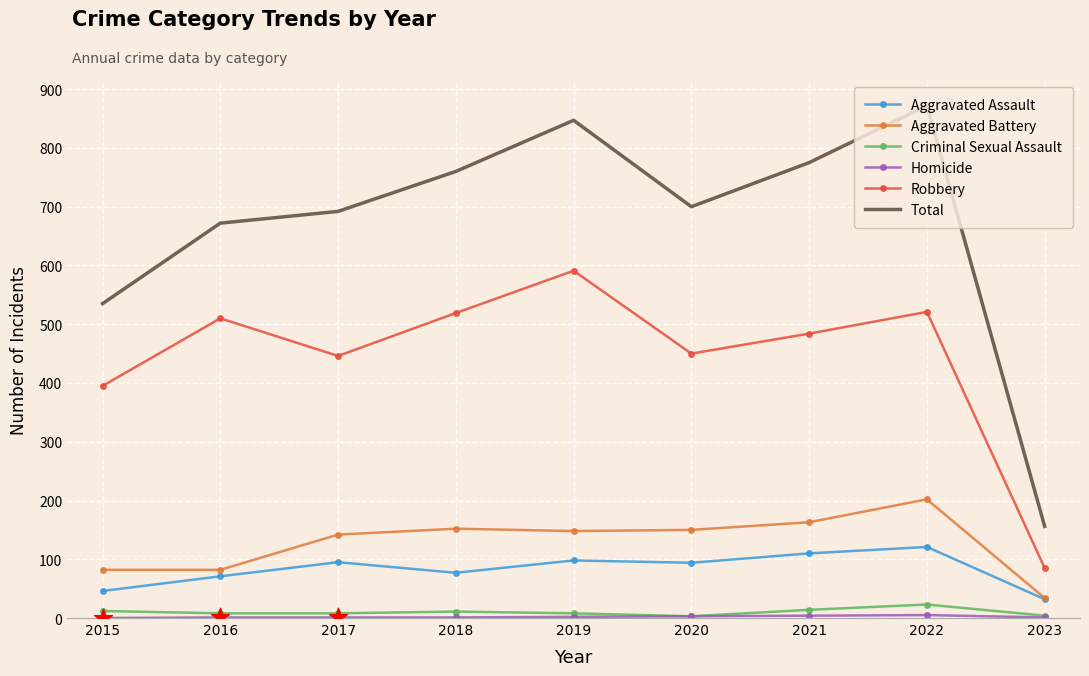

At how many categories does at least one series exceed 484?

8